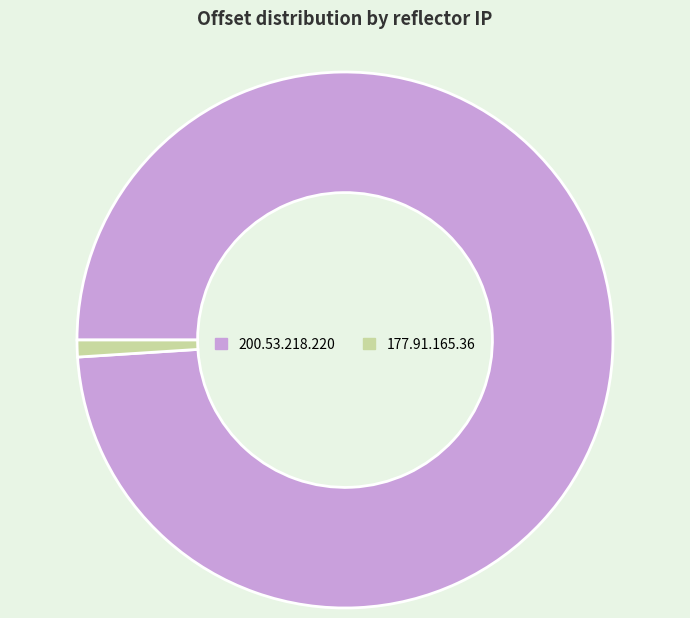

Rank the categories by value from highest to lowest.

200.53.218.220, 177.91.165.36